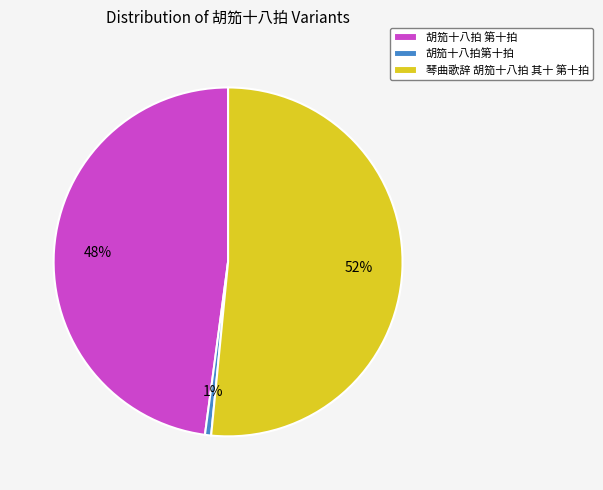

Is it true that 胡笳十八拍第十拍 is 1% of the pie?

True